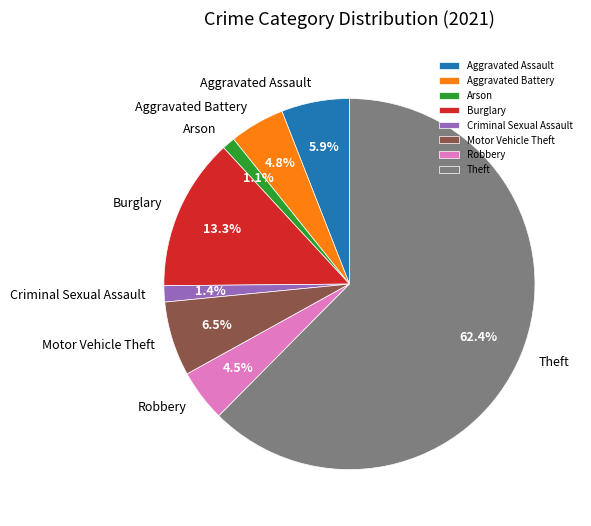

What percentage is the Aggravated Battery slice, to the nearest percent?

5%